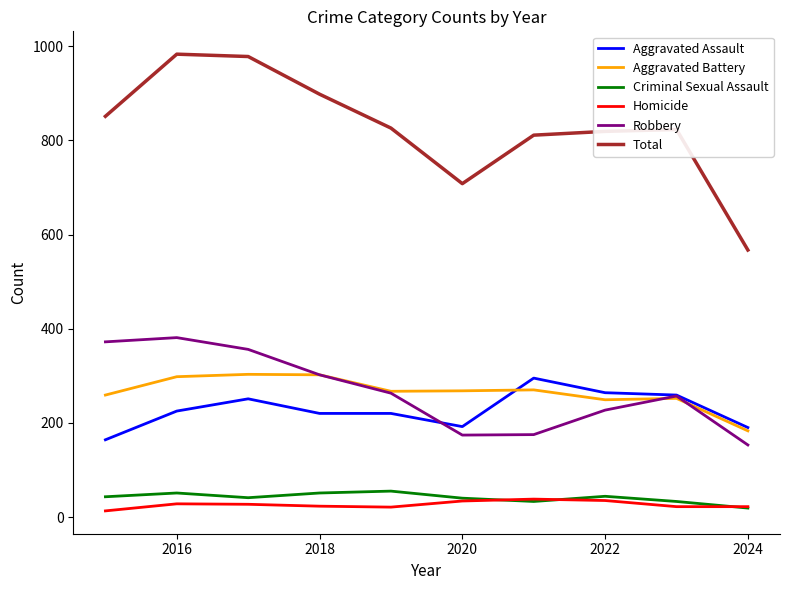

What is the maximum value shown in the chart?

983